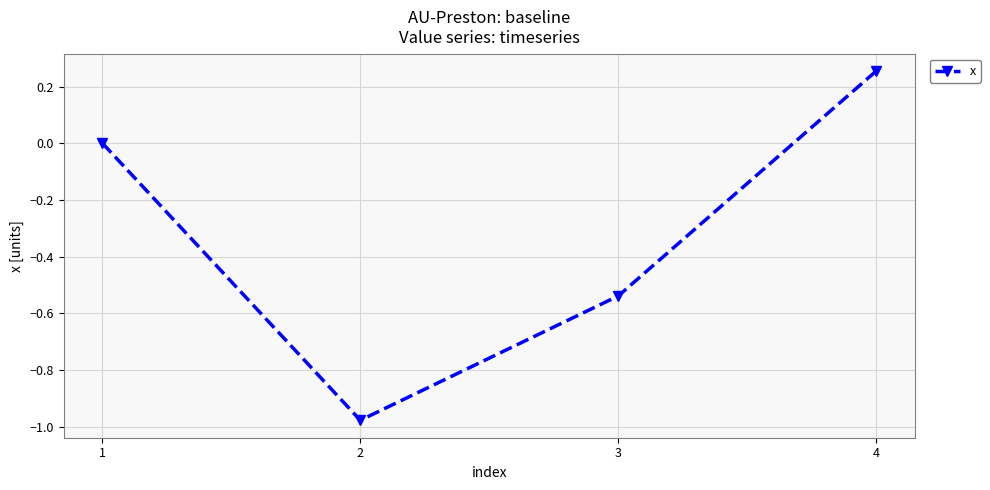

Count the number of data series in this chart.

1